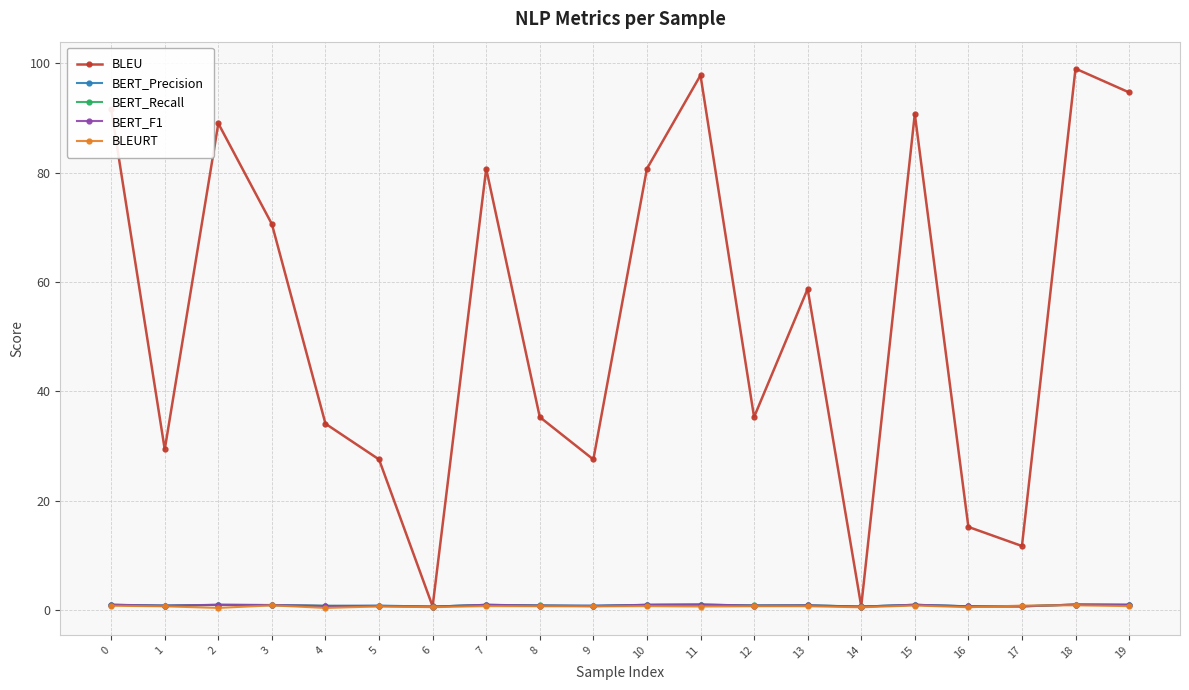

Between 5 and 6, which series saw the biggest shift?

BLEU